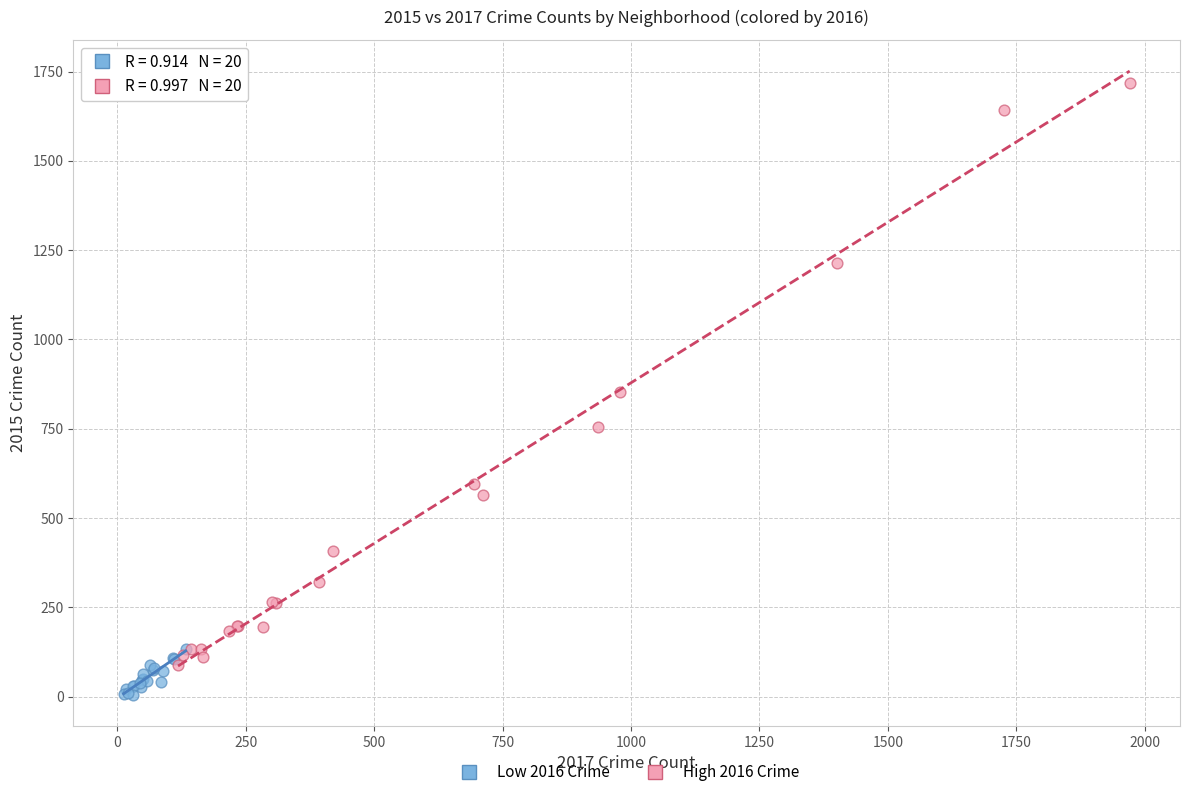

Which series reaches the maximum Y coordinate?

High 2016 Crime